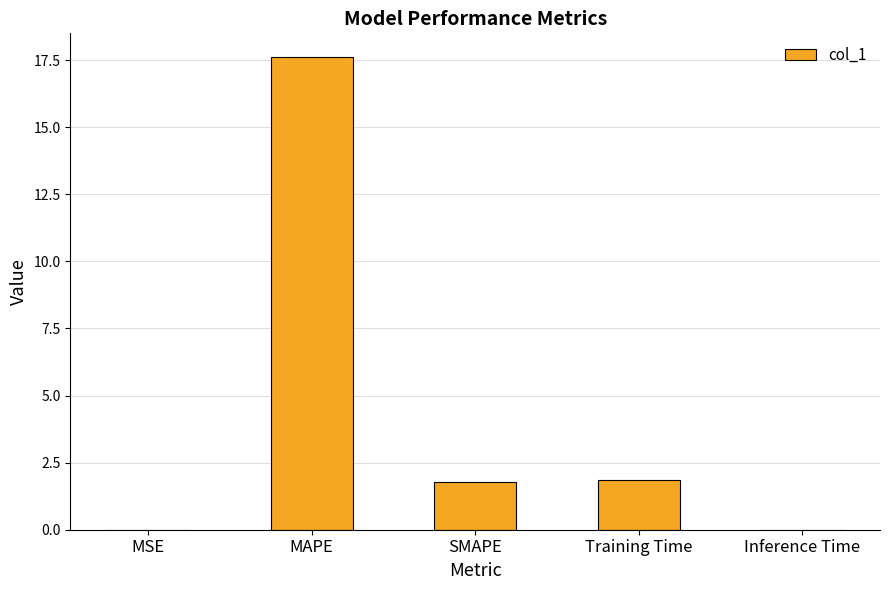

Is it true that the value at MAPE is 5.0?

False